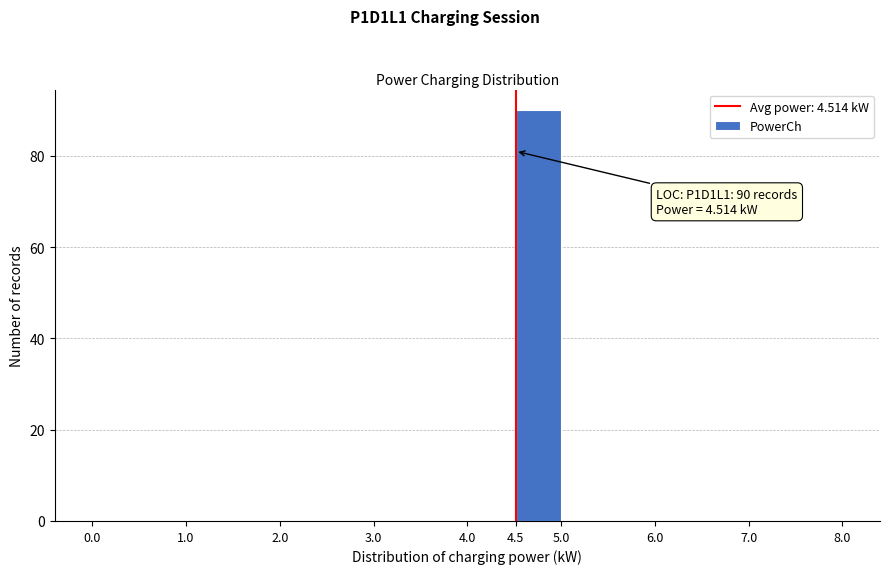

Over which range of the x-axis is the bar tallest?

4.5 to 5.0